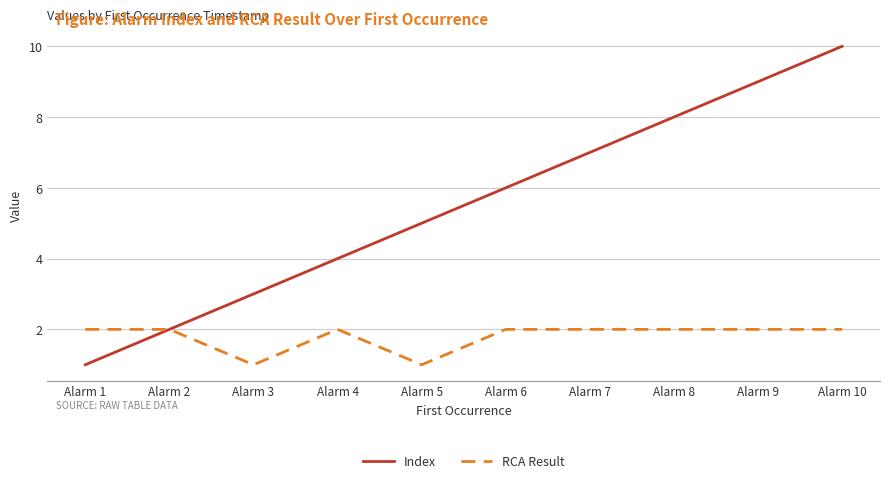

What are all the series names shown in the legend?

Index, RCA Result